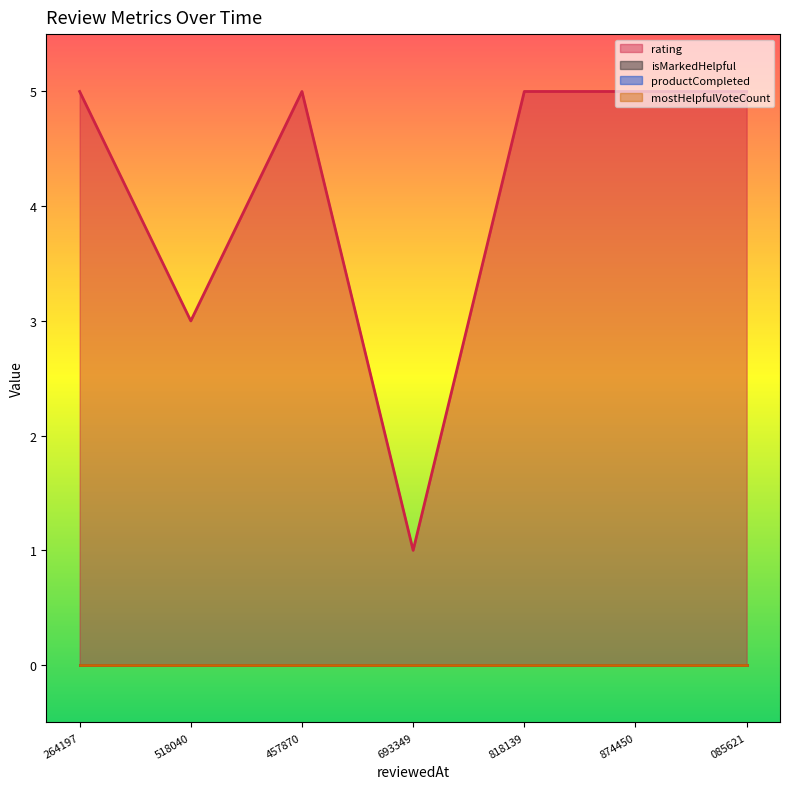

What are all the series names shown in the legend?

rating, isMarkedHelpful, productCompleted, mostHelpfulVoteCount